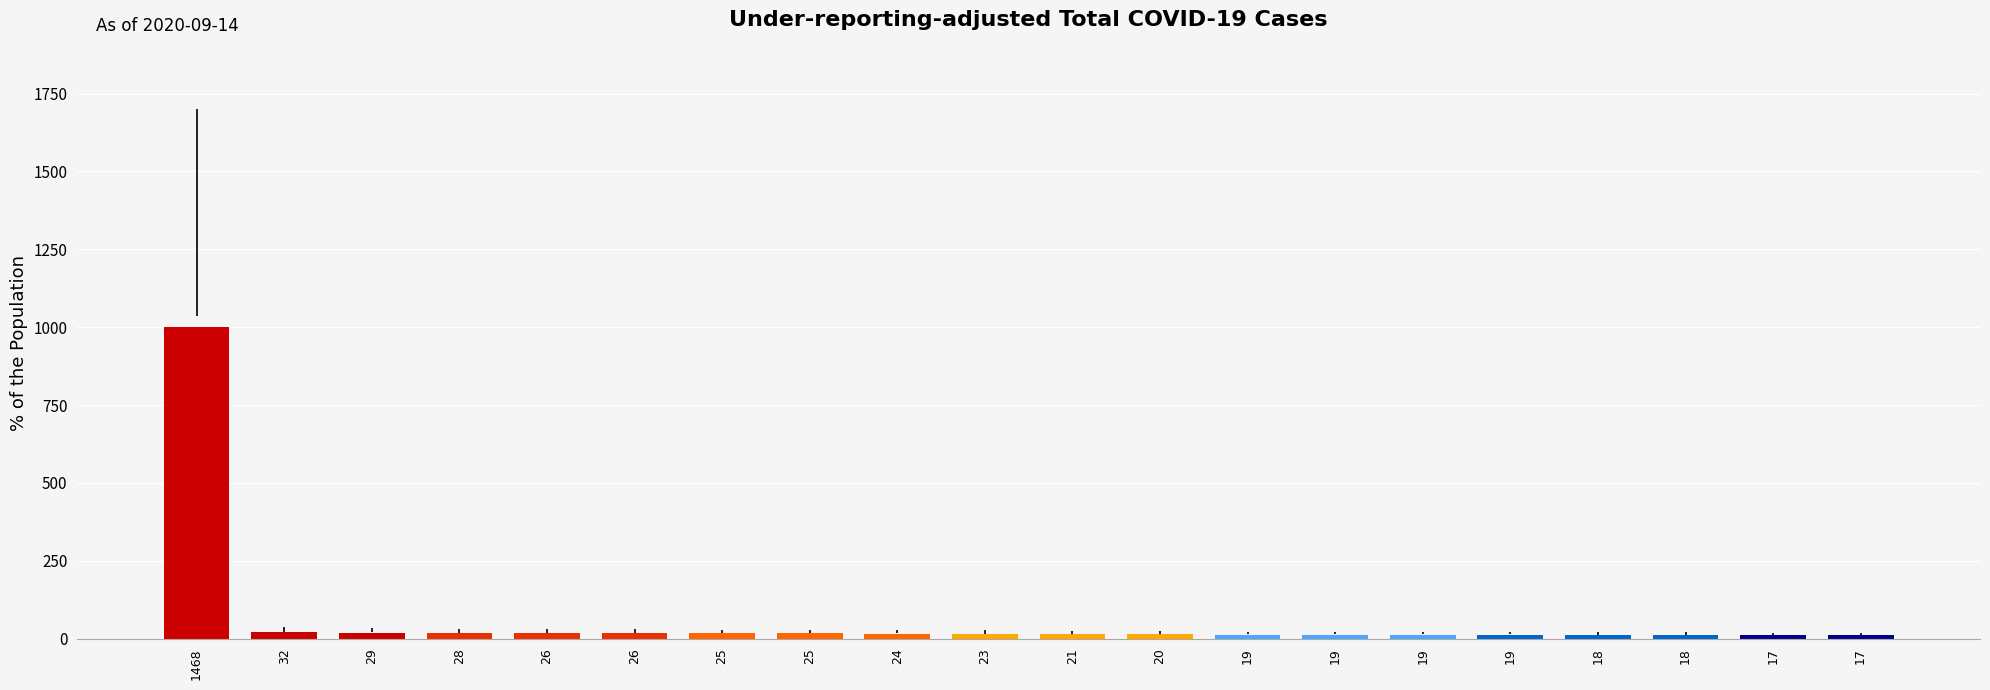

Are the bars grouped side by side (vs. stacked)?

No